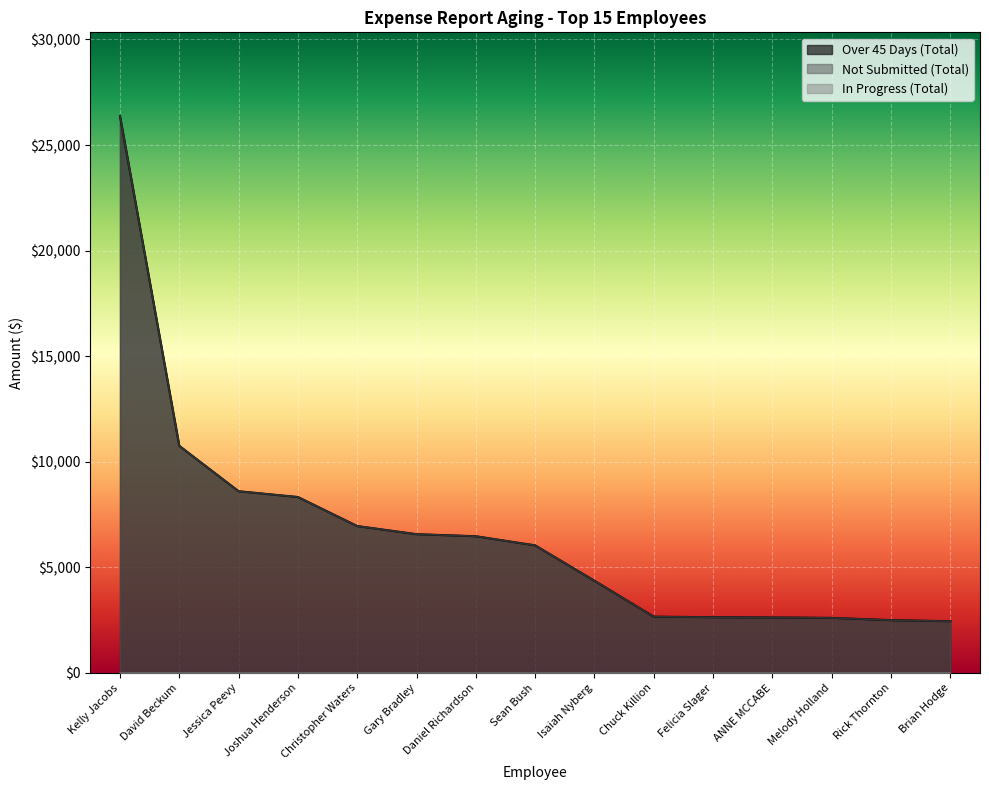

The value of Not Submitted (Total) at Isaiah Nyberg is 4364.0. True or false?

True